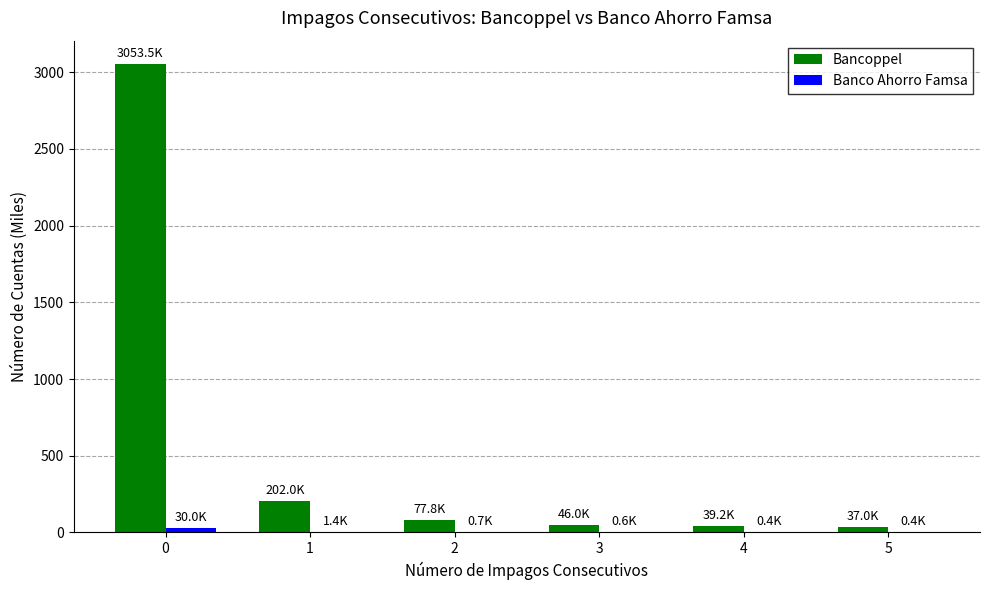

Which series has the widest spread of values?

Bancoppel